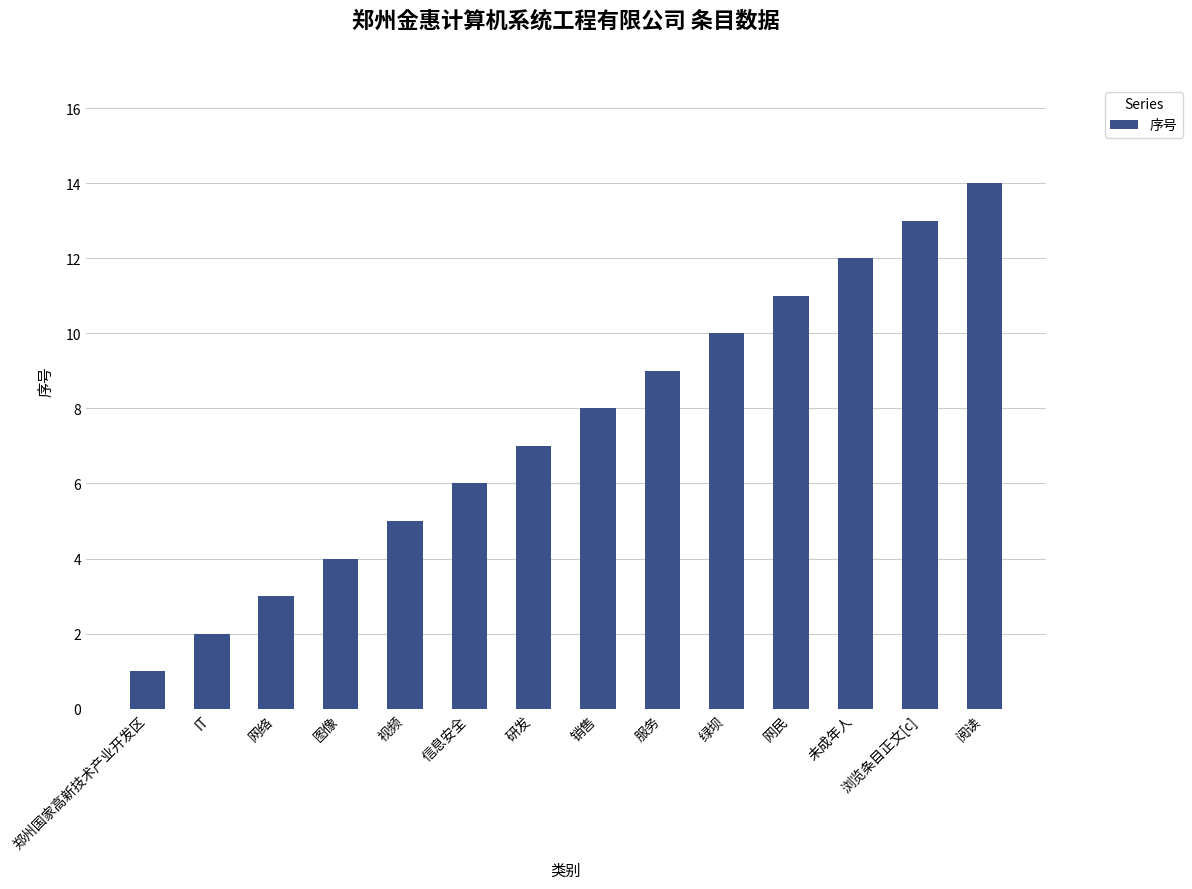

How many values are below 8?

7